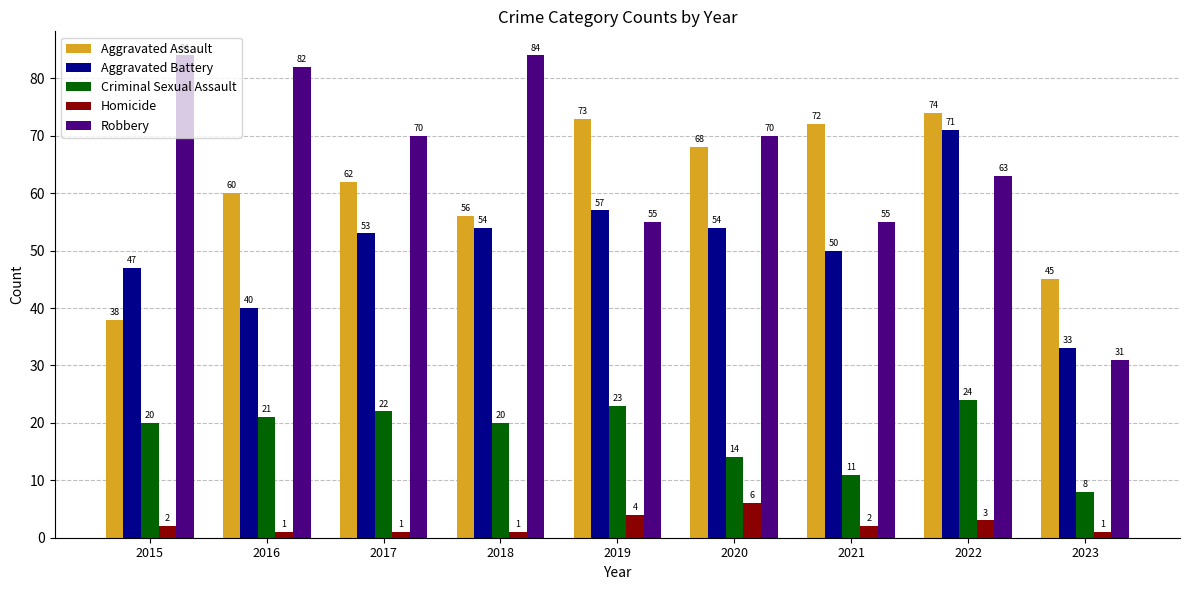

List the series in order of their peak value, lowest first.

Homicide, Criminal Sexual Assault, Aggravated Battery, Aggravated Assault, Robbery